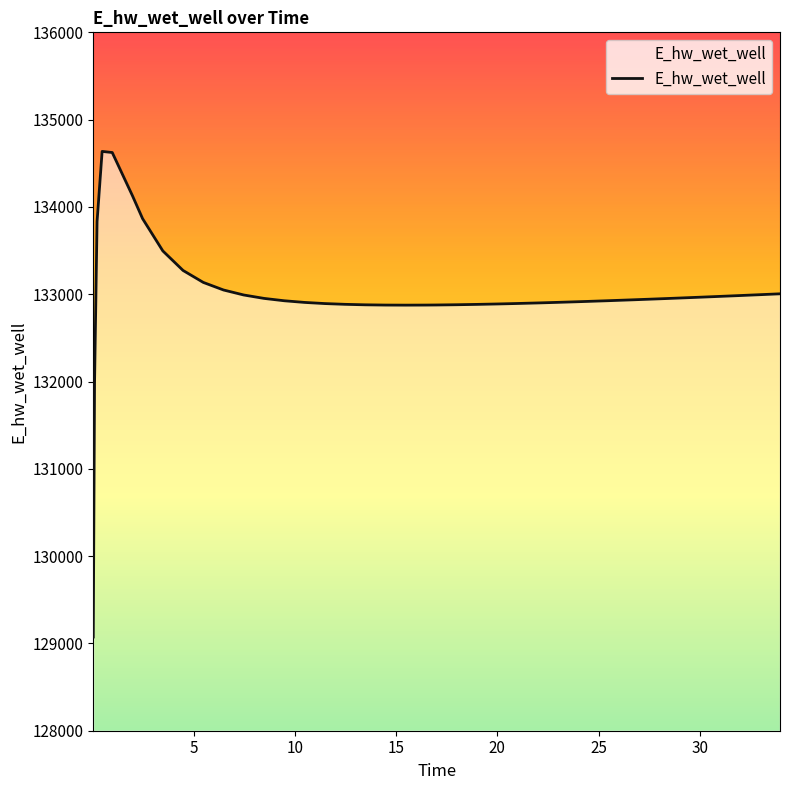

What is the greatest value displayed?

134636.0